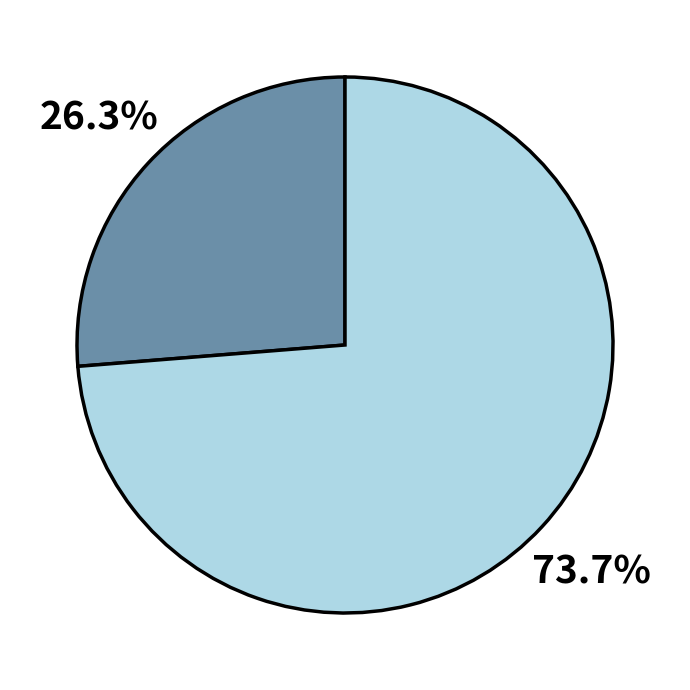

Is there any slice that represents more than half of the pie?

Yes